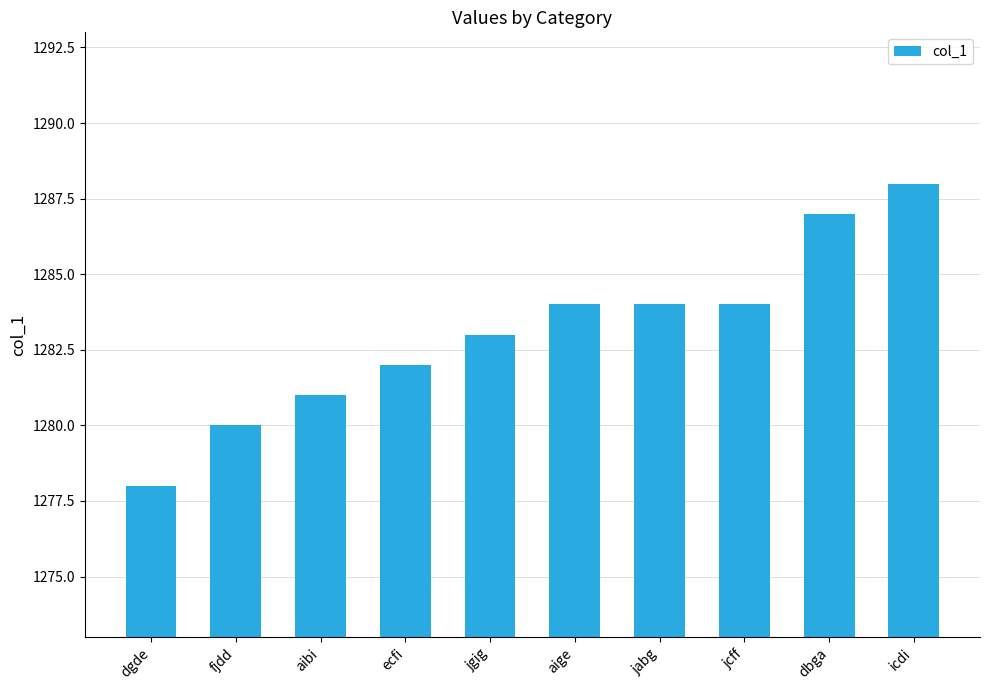

Which has a higher value, jabg or ecfi?

jabg